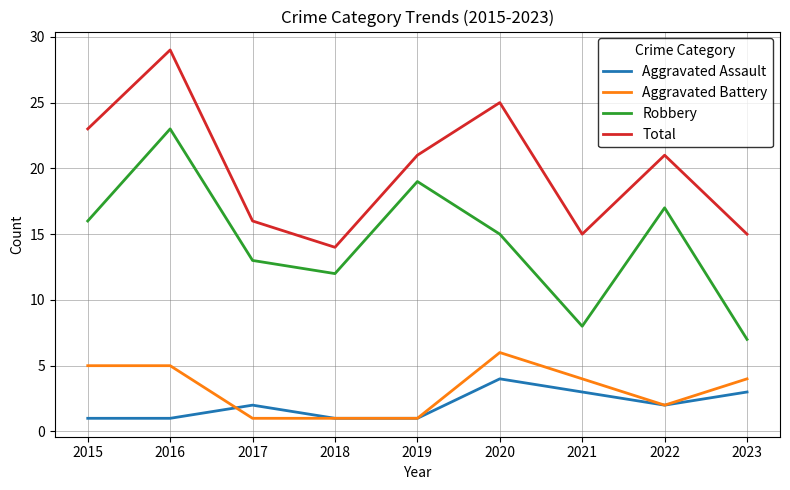

The value of Aggravated Assault at 2015 is 1. True or false?

True